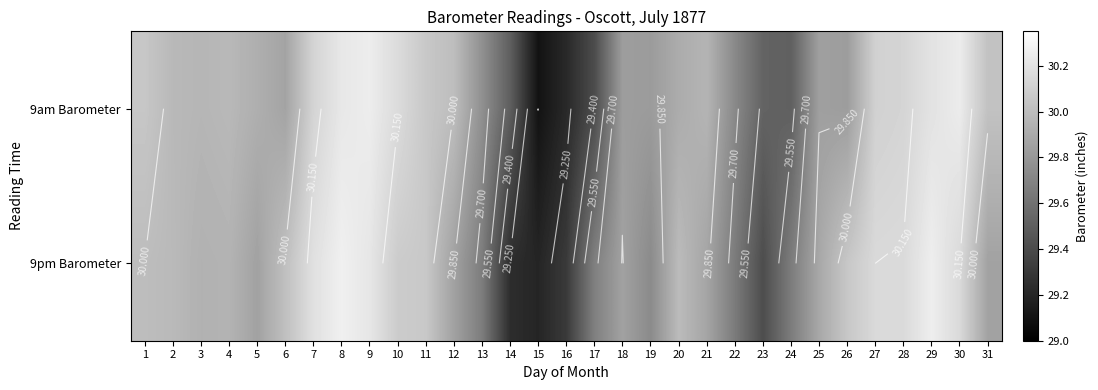

Rank the series by their maximum value, from lowest to highest.

9am Barometer, 9pm Barometer